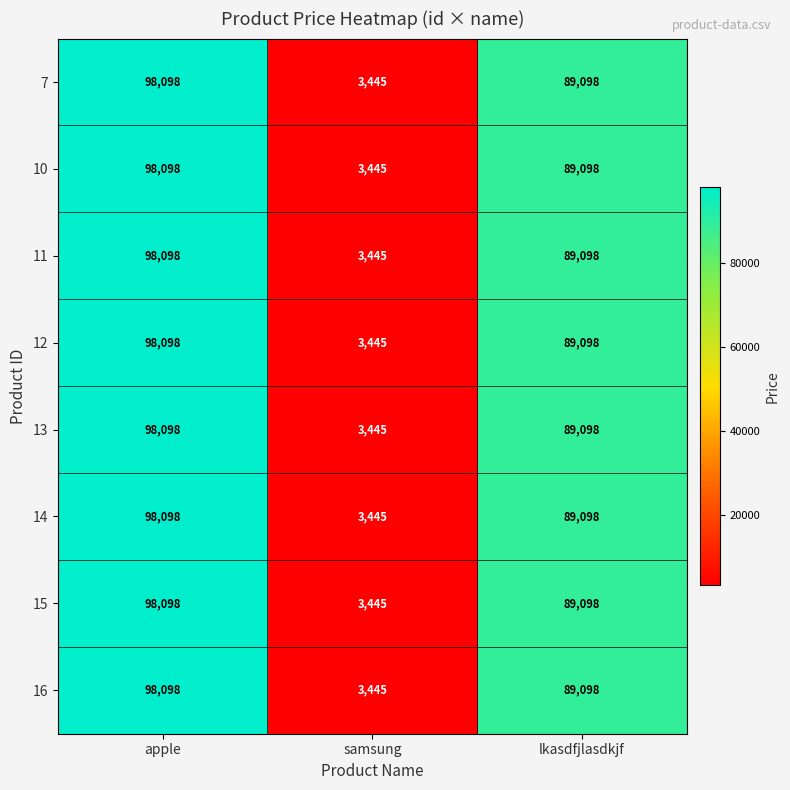

At which category is the sum across all series the highest?

apple